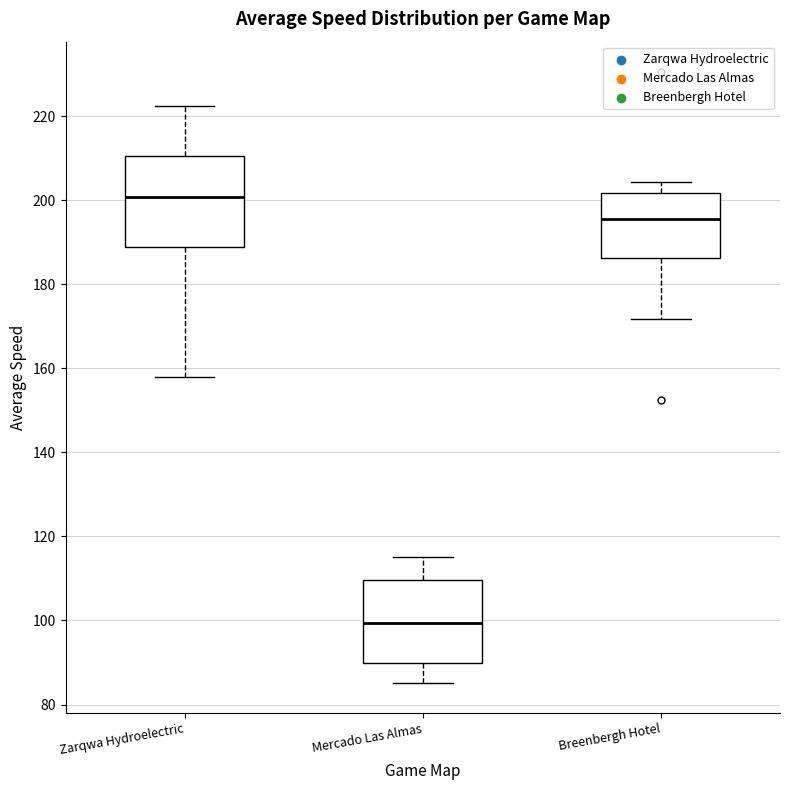

Reading left to right, read every box against the y-axis: the position of its median line, the range the box covers, and the ends of its whiskers. The values are not printed on the chart, so give them approximately, as read against the axis.

Zarqwa Hydroelectric: median 200, box 188 to 210, whiskers 158 to 222
Mercado Las Almas: median 100, box 90 to 110, whiskers 86 to 116
Breenbergh Hotel: median 196, box 186 to 202, whiskers 172 to 204